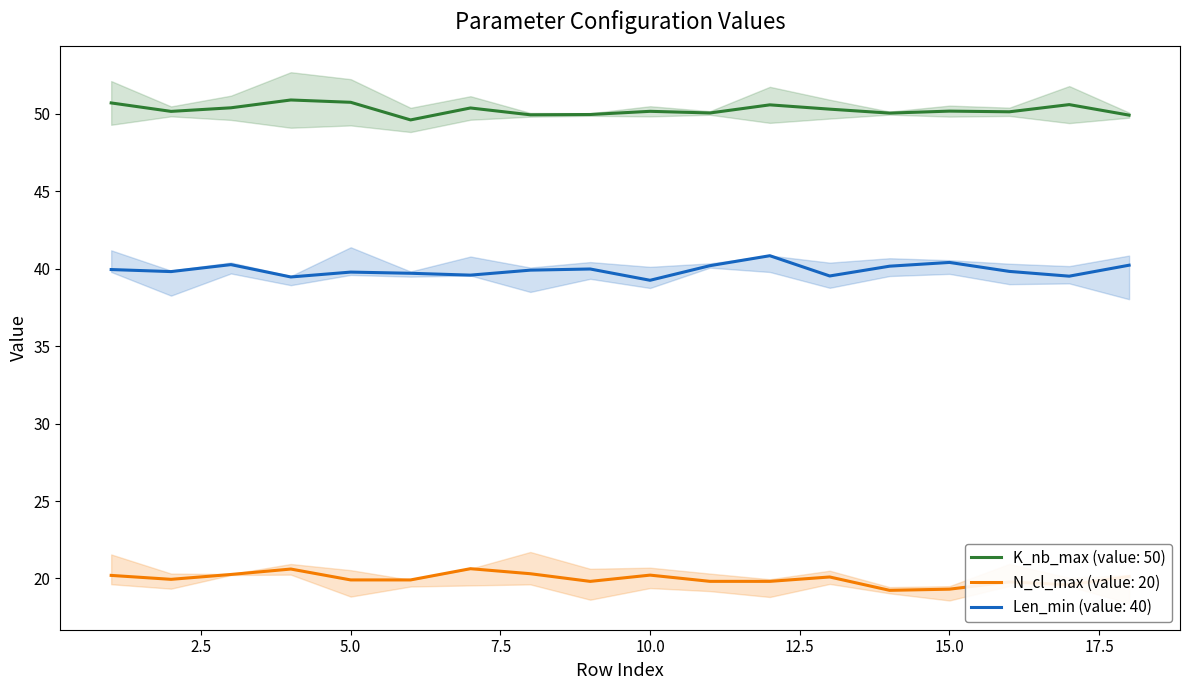

At how many categories does at least one series exceed 33?

18